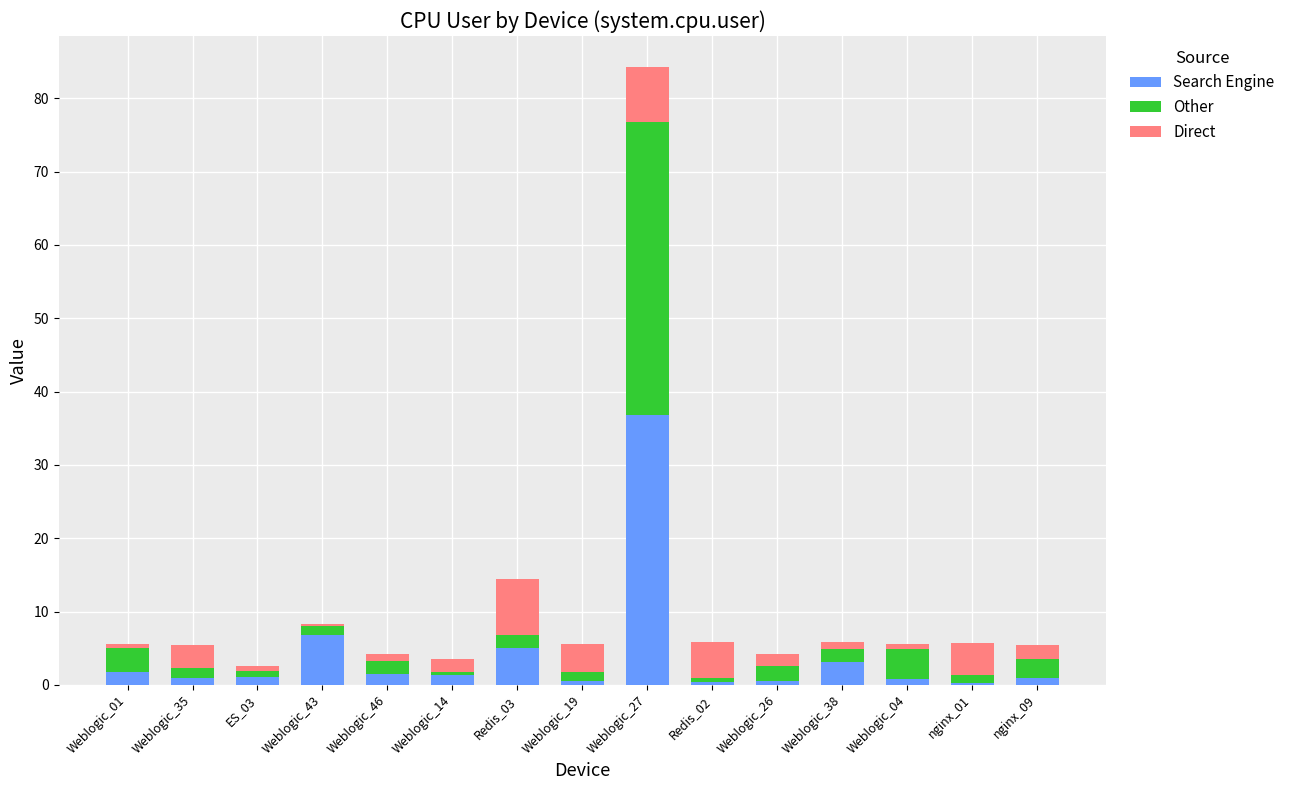

What is the total value across all series at Weblogic_27?

84.3